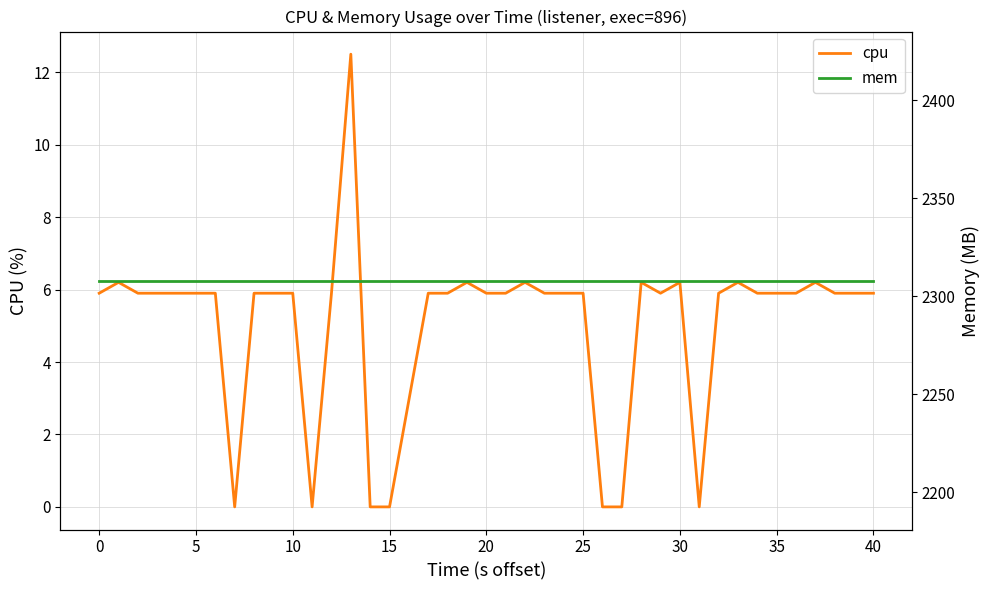

Count the number of categories in the chart.

40